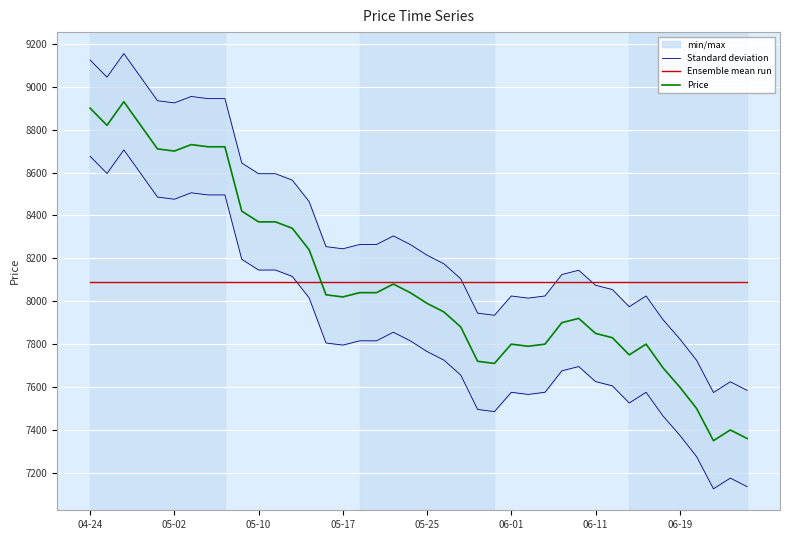

True or false: Standard deviation and Ensemble mean run cross at least once.

True